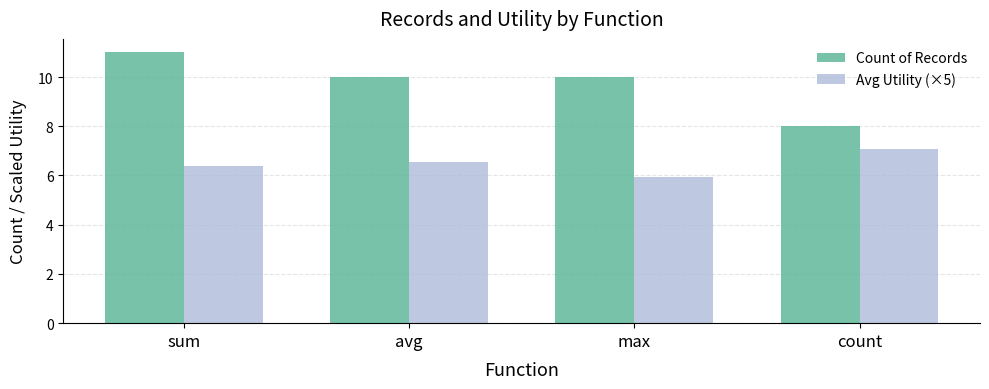

What is the sum of the Count of Records values at max and avg?

20.0